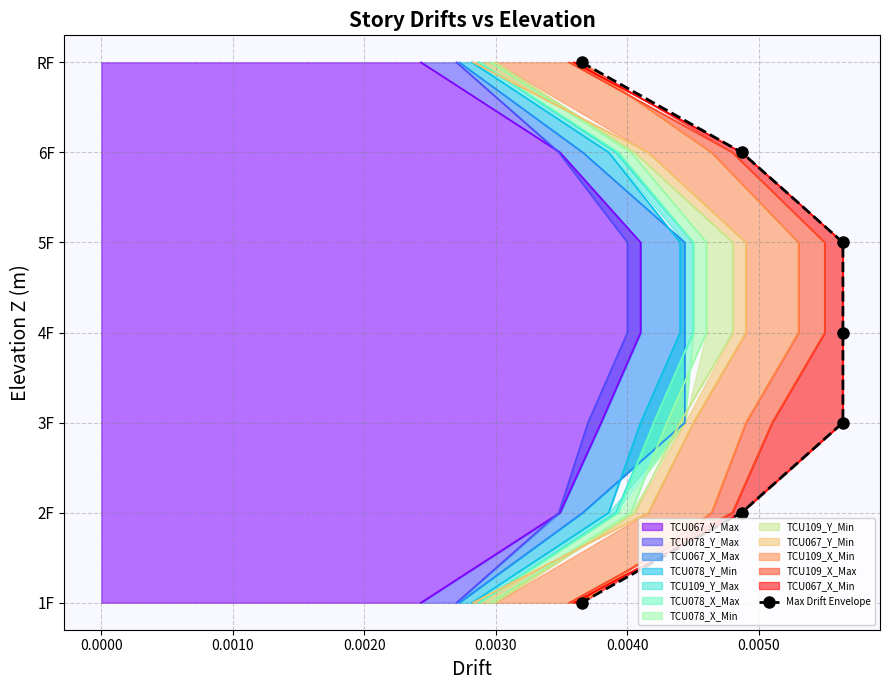

What position from the right is 0.0020?

4